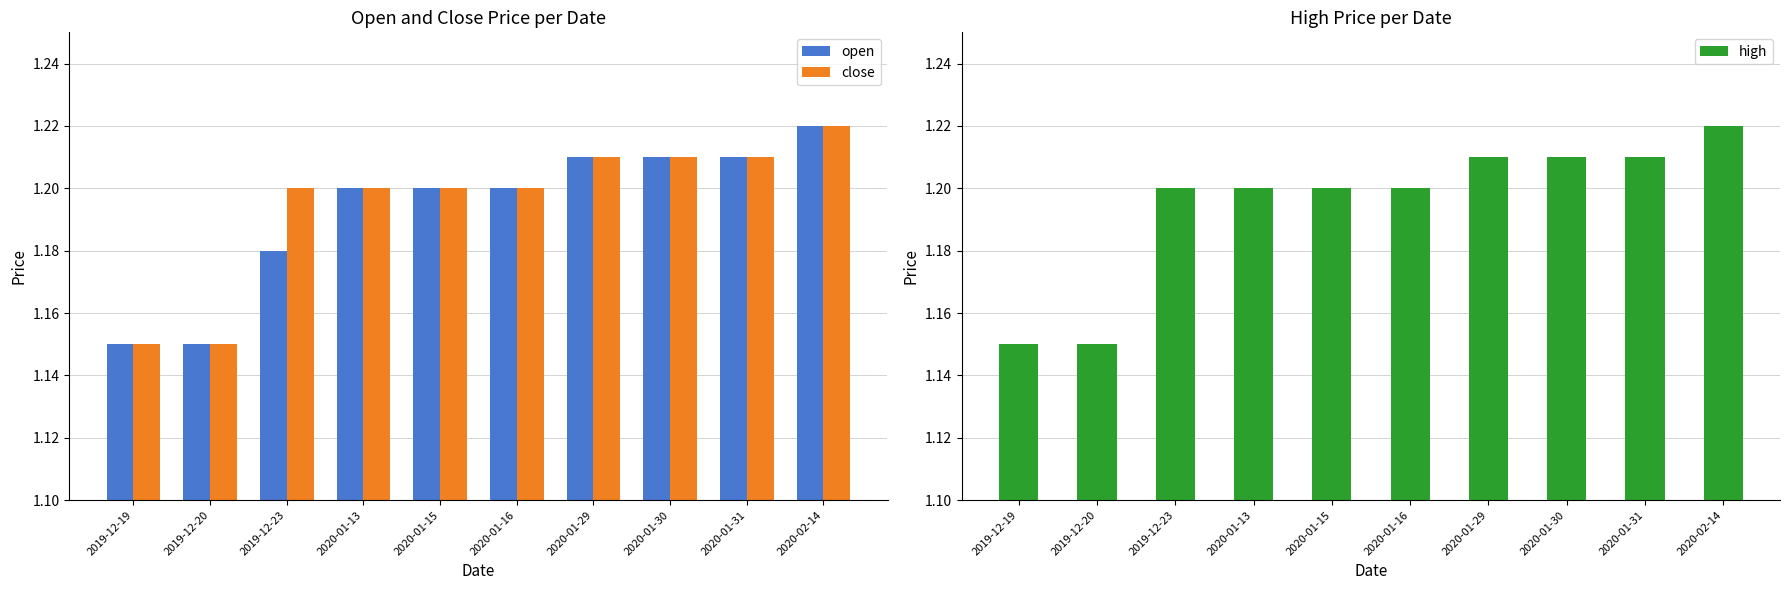

What is the approximate value of close at 2020-01-16?

1.2